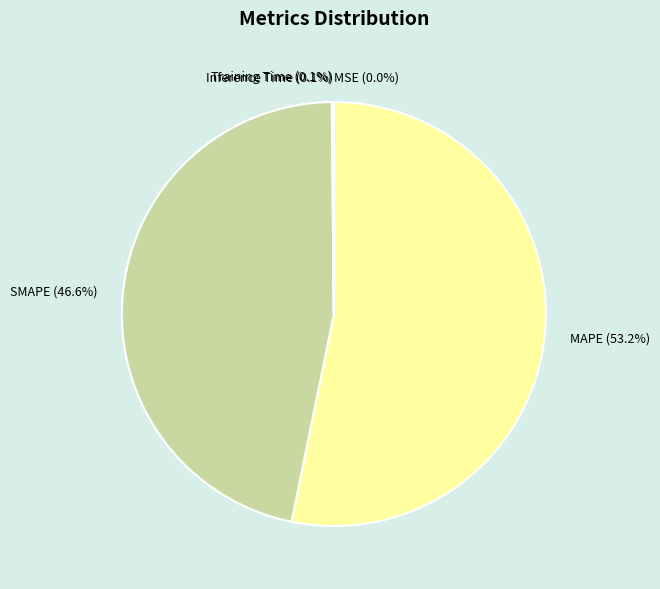

Which category has the biggest portion of the pie?

MAPE